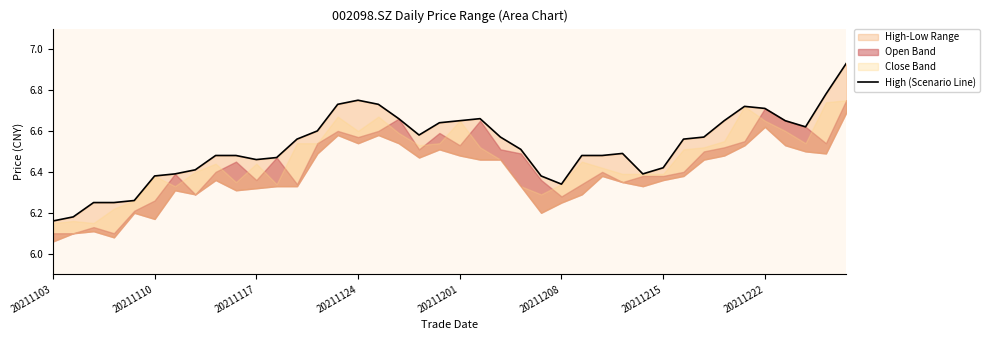

Is it true that the value at 18 is 9.1?

False